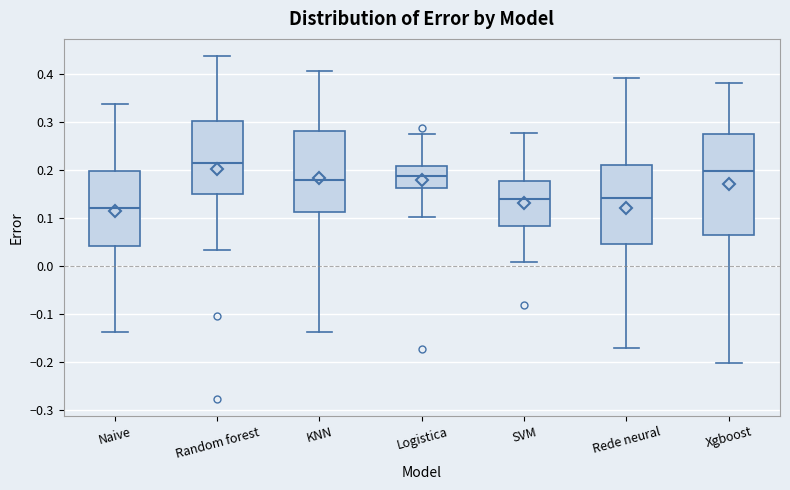

Reading left to right, read every box against the y-axis: the position of its median line, the range the box covers, and the ends of its whiskers. The values are not printed on the chart, so give them approximately, as read against the axis.

Naive: median 0.12, box 0.04 to 0.20, whiskers -0.14 to 0.34
Random forest: median 0.22, box 0.15 to 0.30, whiskers 0.03 to 0.44
KNN: median 0.18, box 0.11 to 0.28, whiskers -0.14 to 0.41
Logistica: median 0.19, box 0.16 to 0.21, whiskers 0.10 to 0.28
SVM: median 0.14, box 0.08 to 0.18, whiskers 0.01 to 0.28
Rede neural: median 0.14, box 0.05 to 0.21, whiskers -0.17 to 0.39
Xgboost: median 0.20, box 0.07 to 0.28, whiskers -0.20 to 0.38